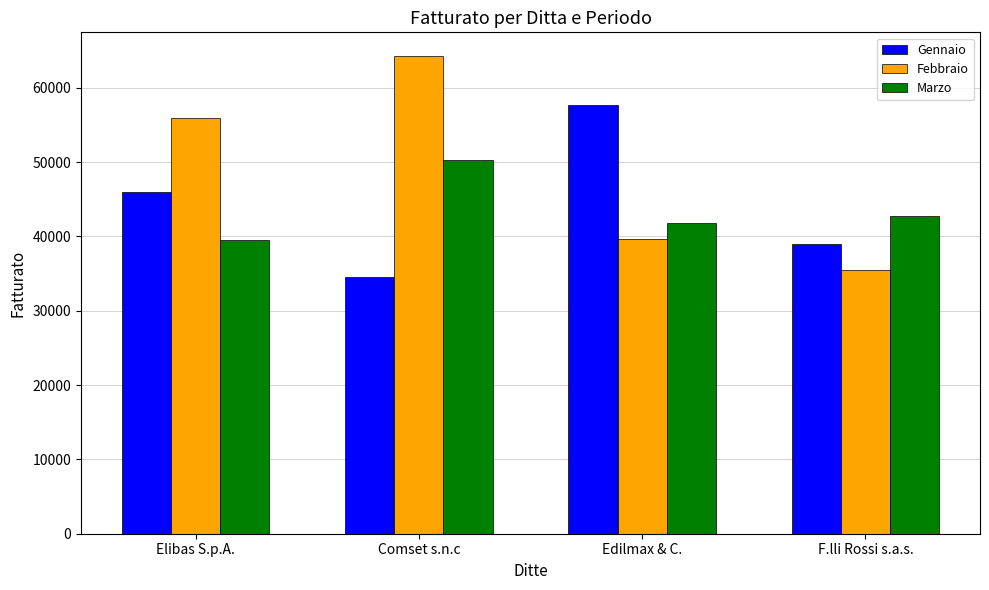

What is the value of the Marzo bar at the 1st from the left?

39456.3